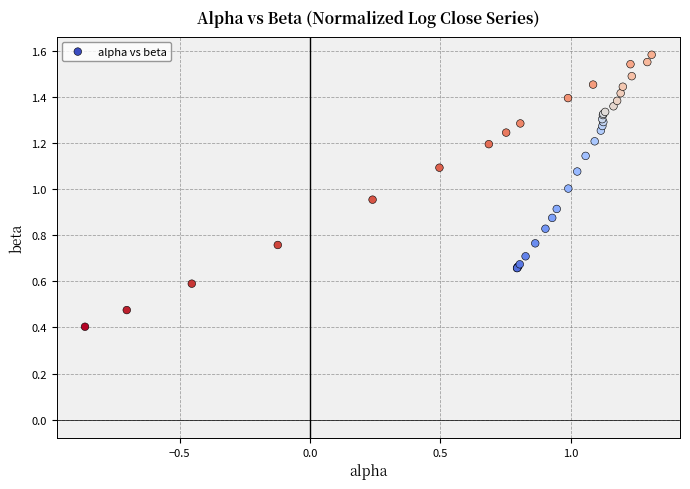

What Y value in the scatter plot is closest to 0?

0.4